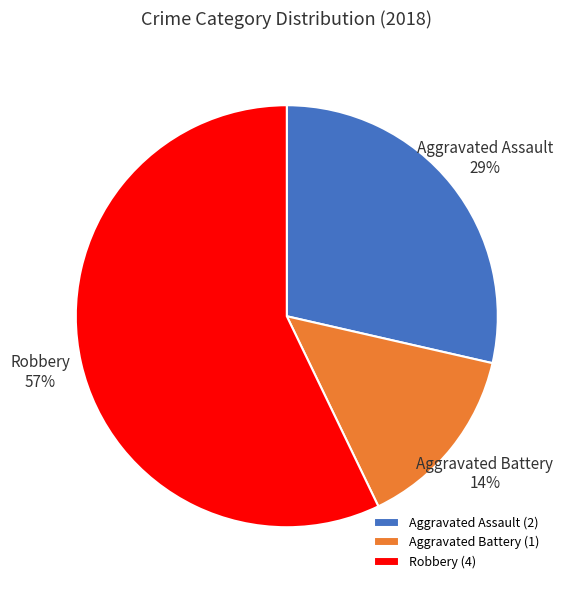

To the nearest percent, what is the average slice percentage?

33%